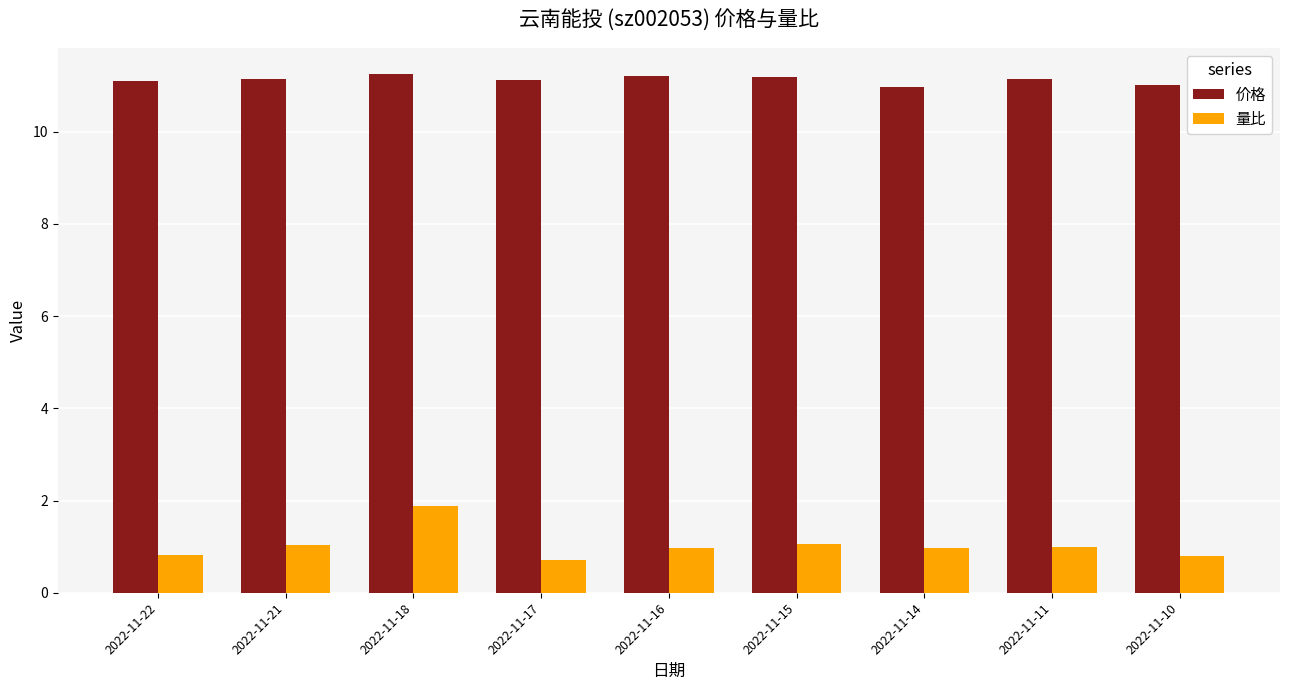

What is the minimum value shown in the chart?

0.7